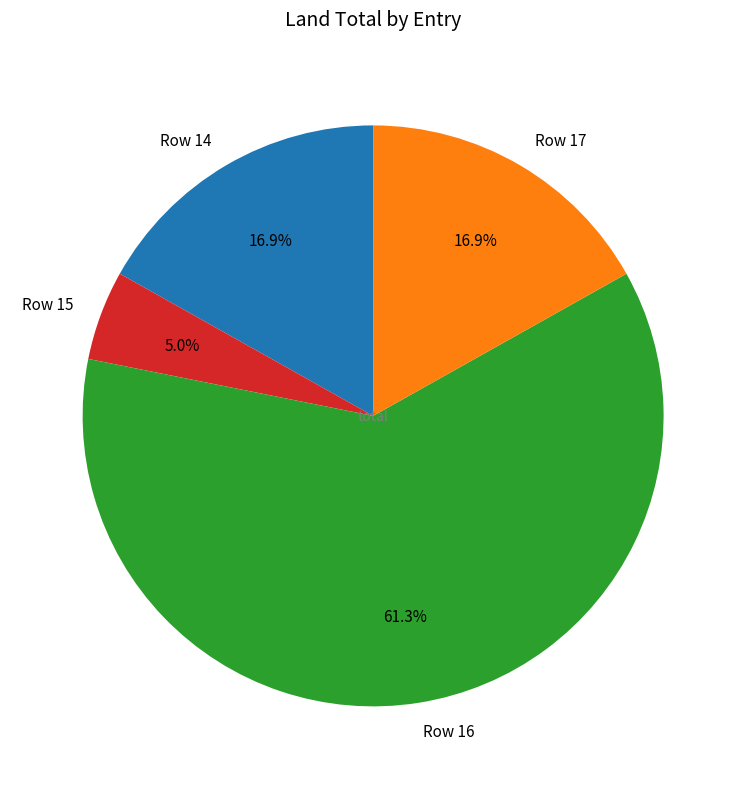

Combined, do Row 16 and Row 17 account for over 50%?

Yes